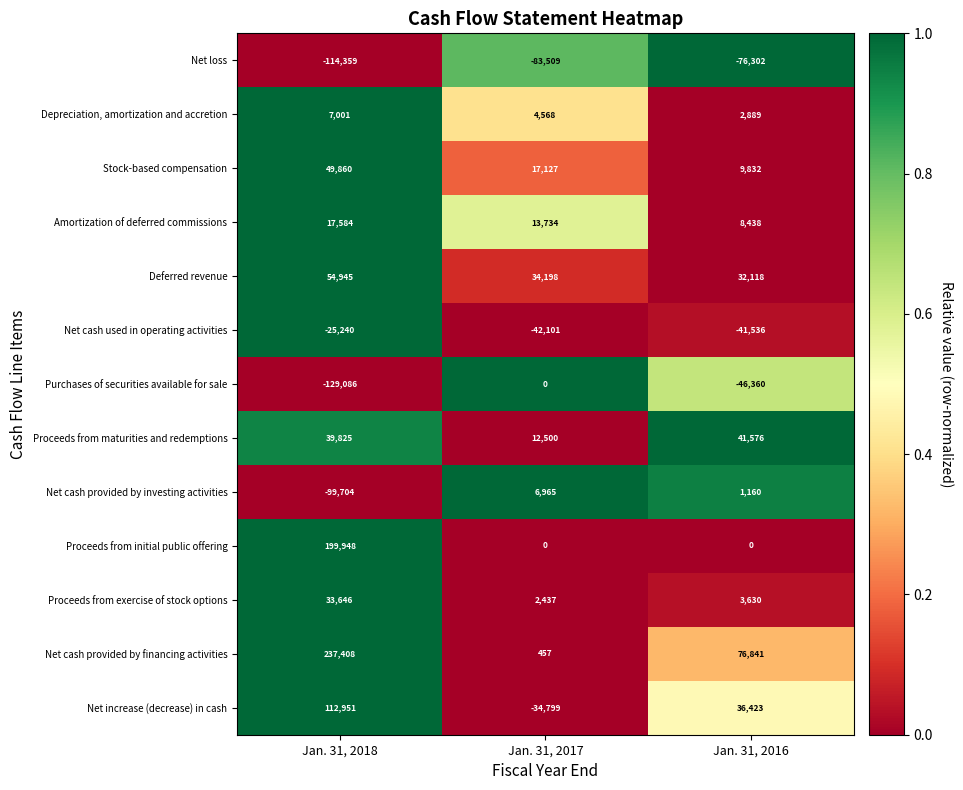

Where does the Stock-based compensation series first go above 17127?

Jan. 31, 2018